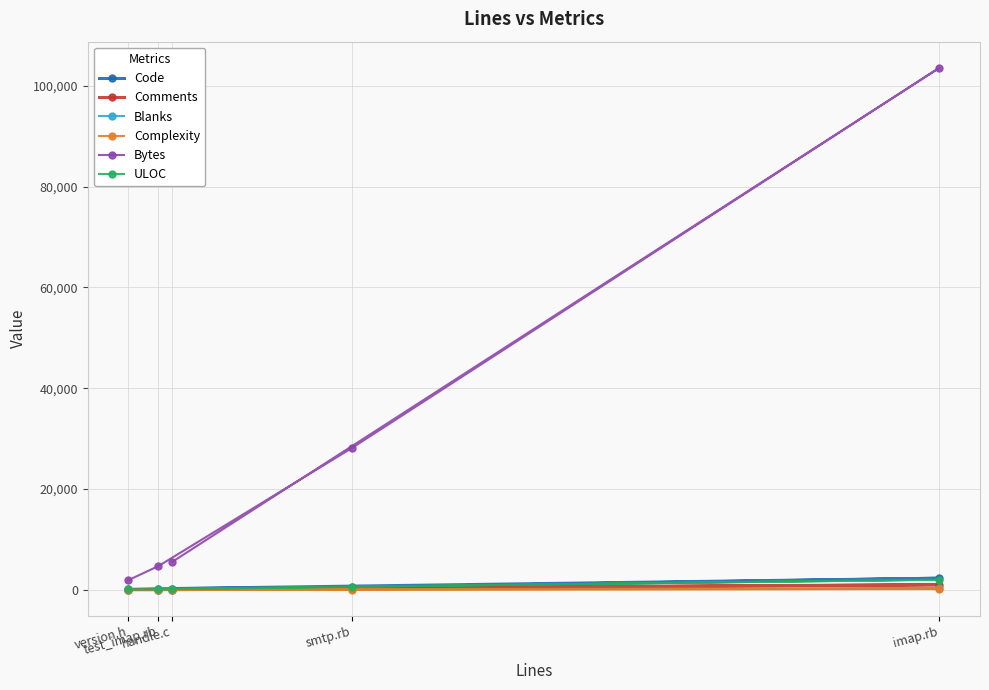

Which has a higher value, smtp.rb or version.h?

smtp.rb